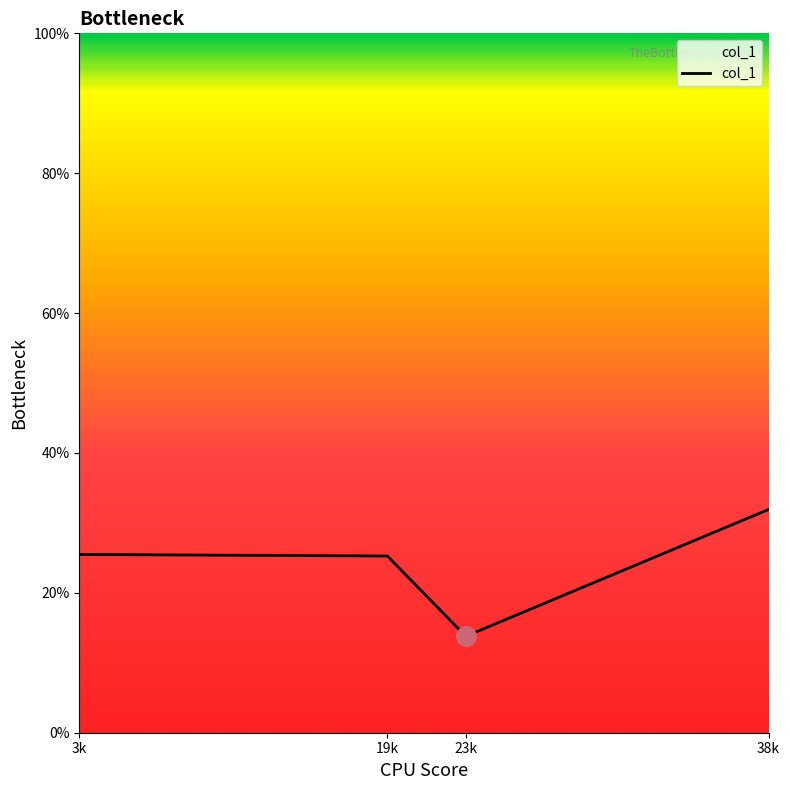

What is the ratio of the value at 3k to the value at 19k?

1.0